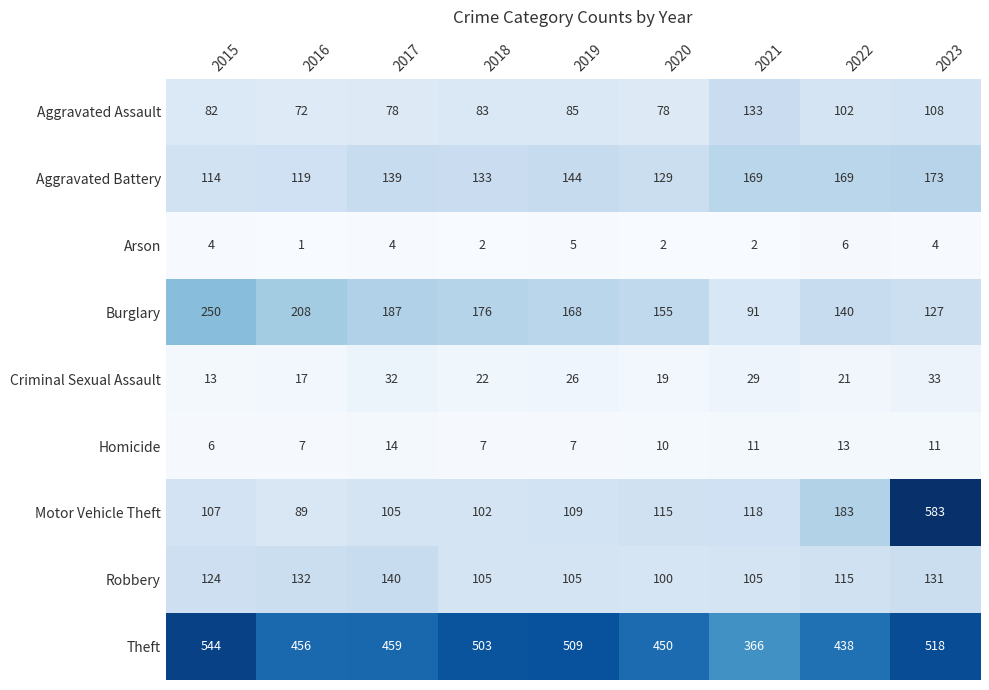

At 2021, list the series in order from largest to smallest.

Theft, Aggravated Battery, Aggravated Assault, Motor Vehicle Theft, Robbery, Burglary, Criminal Sexual Assault, Homicide, Arson